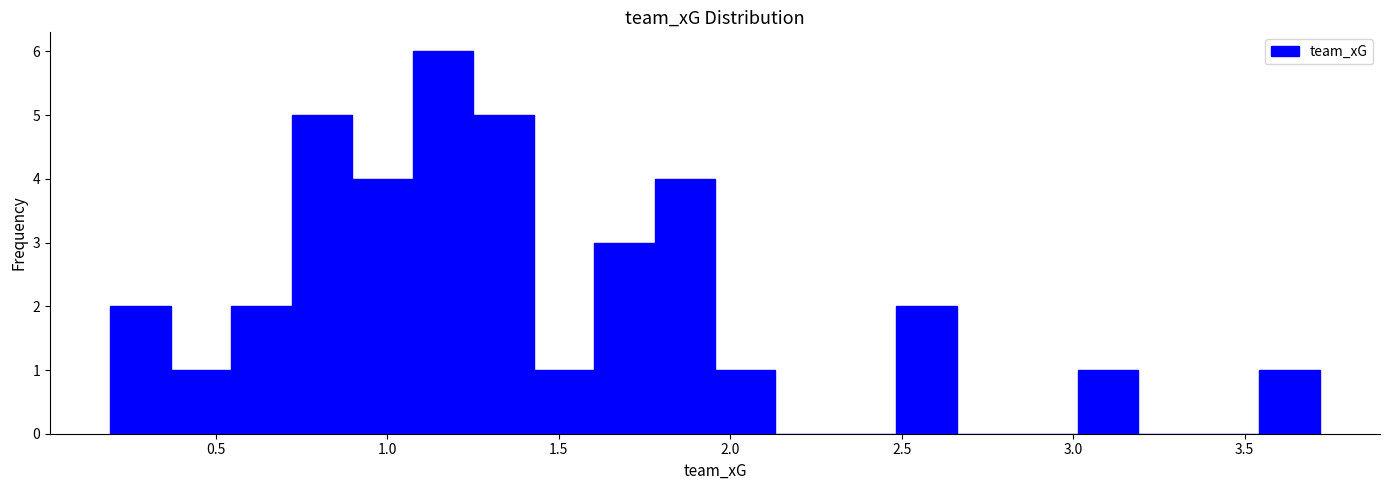

Around what value on the x-axis is the tallest bar? Give the approximate position of its centre, as read against the axis.

1.15